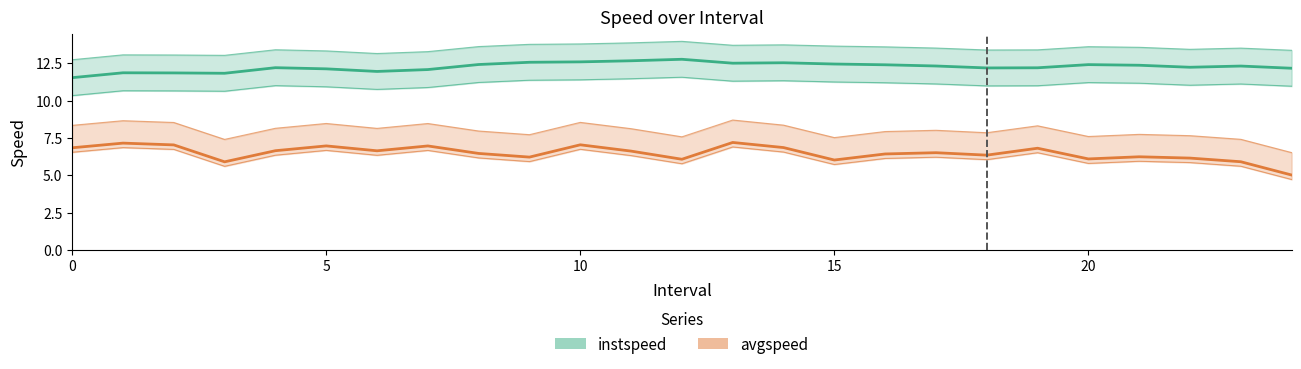

List the series in order of their peak value, highest first.

instspeed, avgspeed